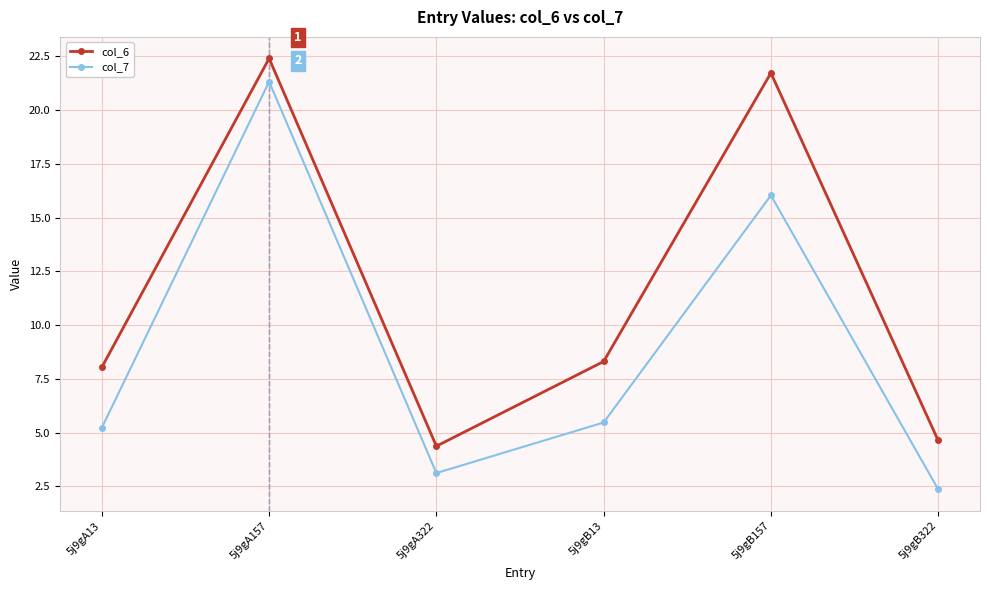

Reading right to left, transcribe all the data shown in this chart.

col_6: 4.6	21.7	8.3	4.4	22.4	8.0
col_7: 2.4	16.0	5.5	3.1	21.3	5.2